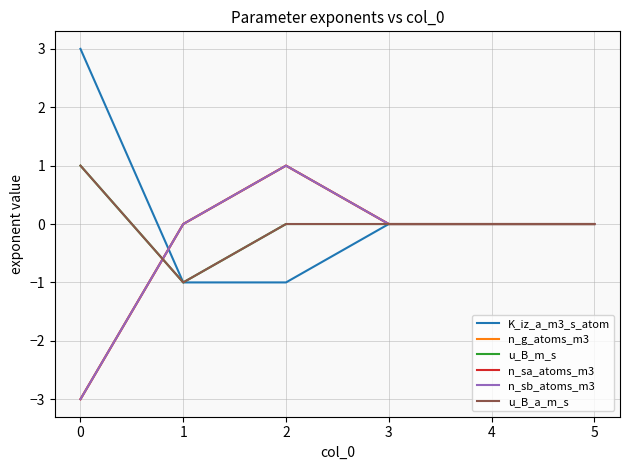

Does the chart display data point markers on the line(s)?

No